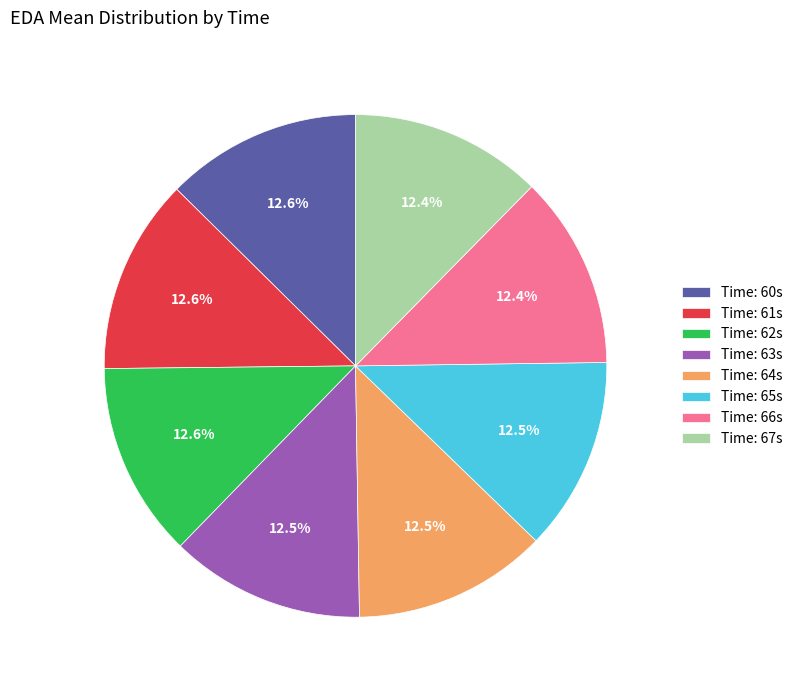

How many segments does this pie chart have?

8